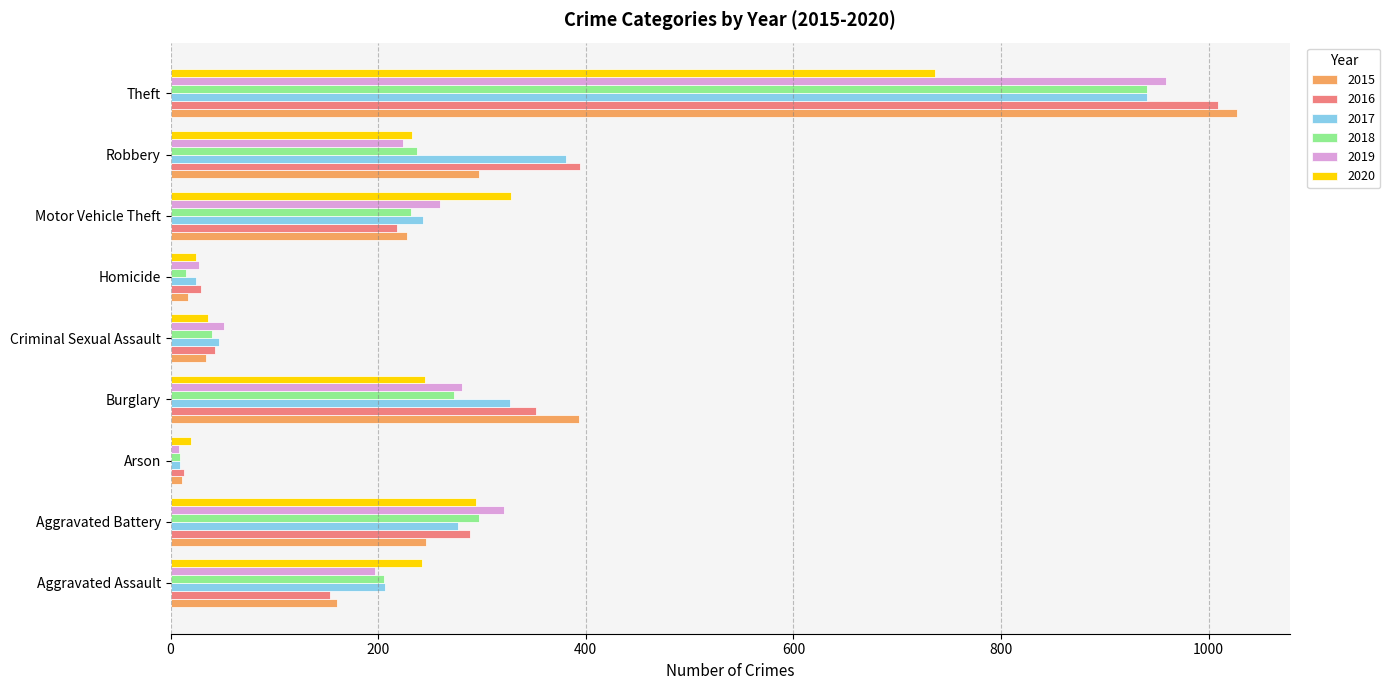

Which category has the highest value across all series?

Theft